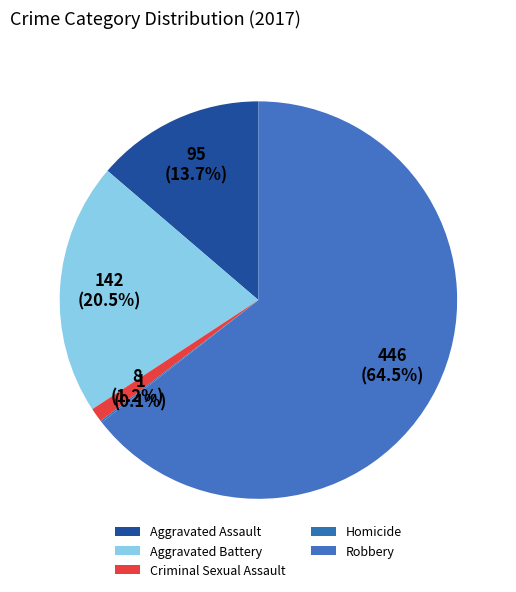

To the nearest percent, what is the difference between the largest and smallest slice percentages?

64%